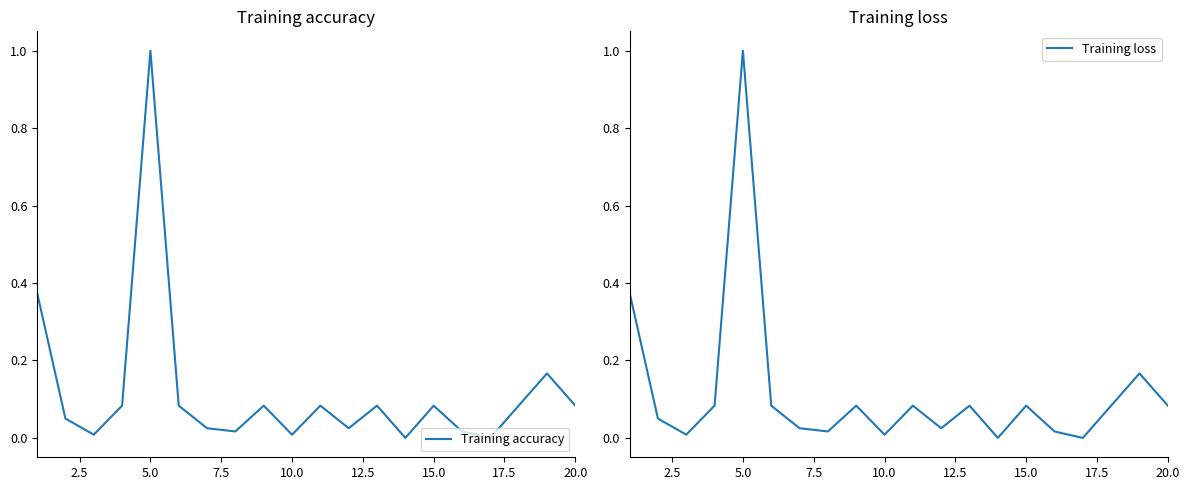

At which label does Training accuracy reach its peak?

5.0